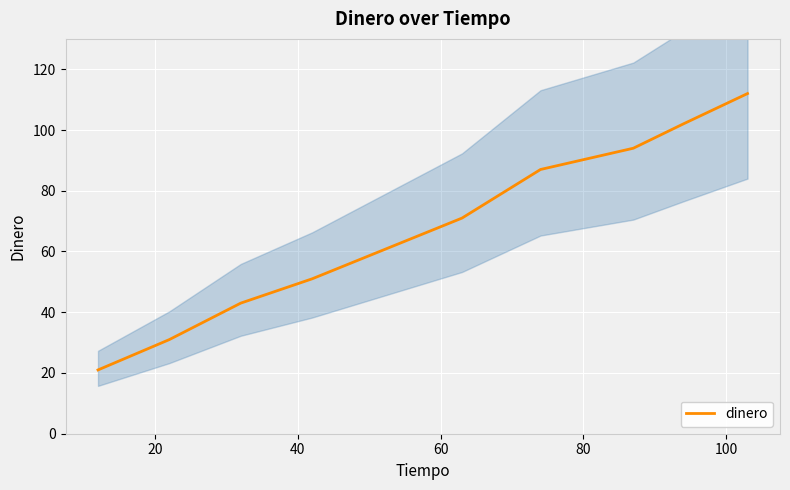

What is the average value?

68